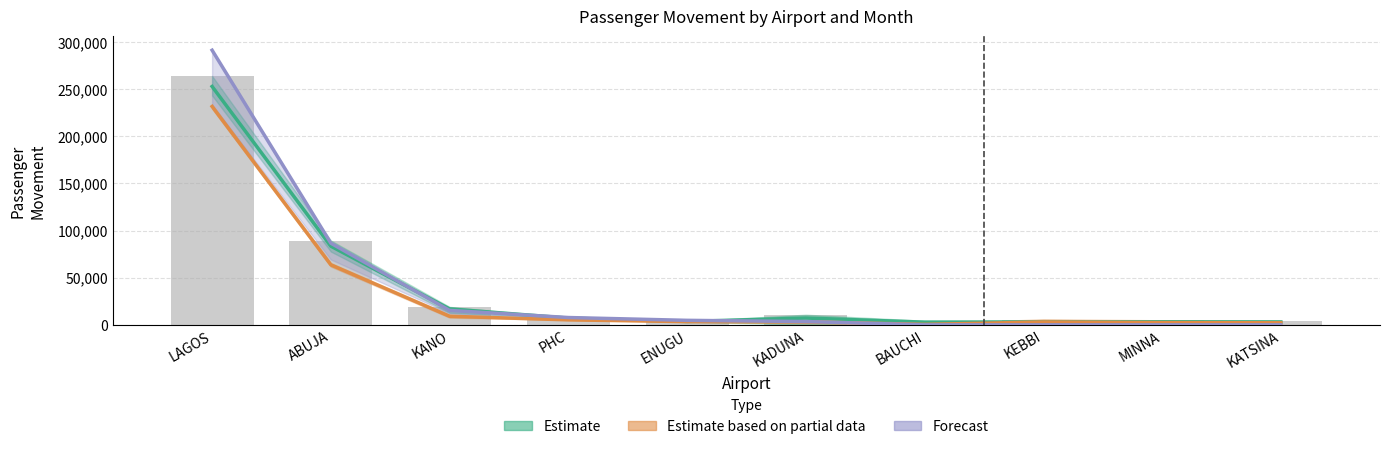

Rank the categories by Forecast value from highest to lowest.

LAGOS, ABUJA, KANO, PHC, ENUGU, KADUNA, BAUCHI, KEBBI, MINNA, KATSINA